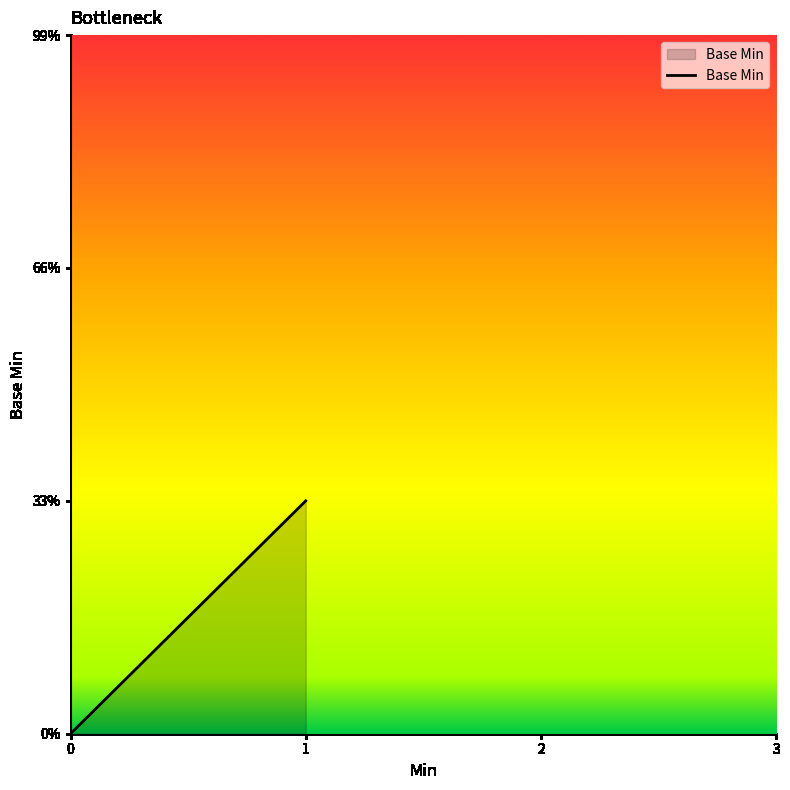

How many data points are less than 1?

1